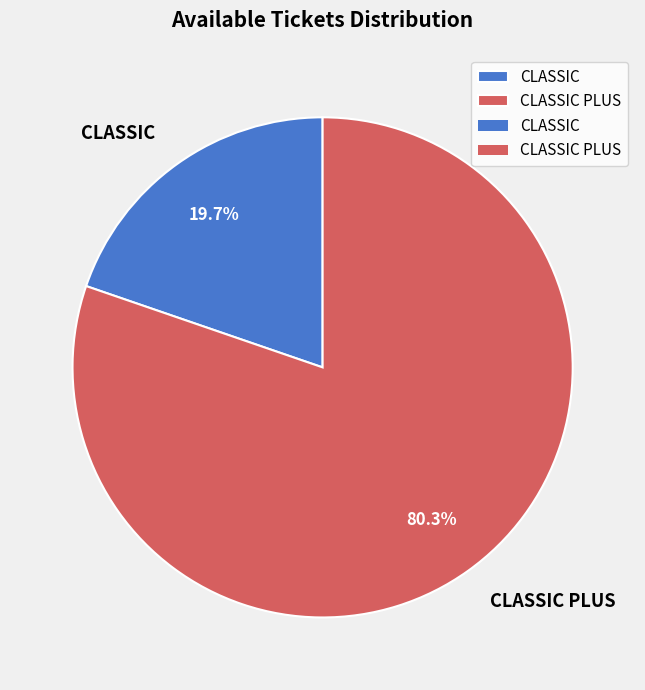

Does CLASSIC represent more than half of the total?

No